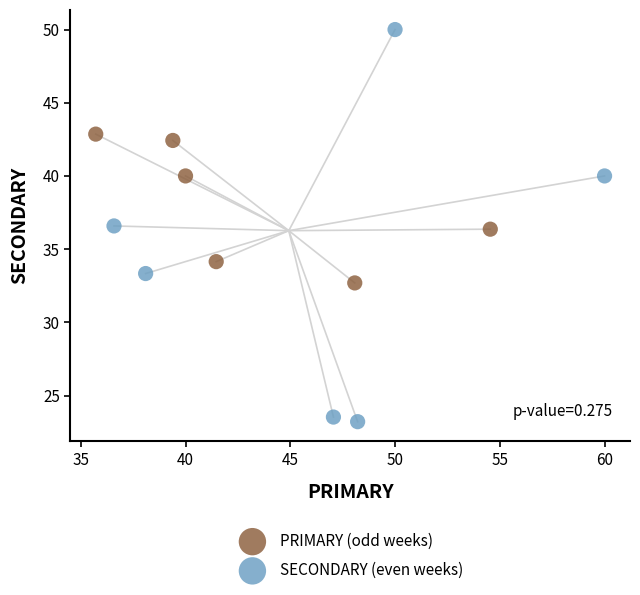

Which series reaches the maximum Y coordinate?

SECONDARY (even weeks)